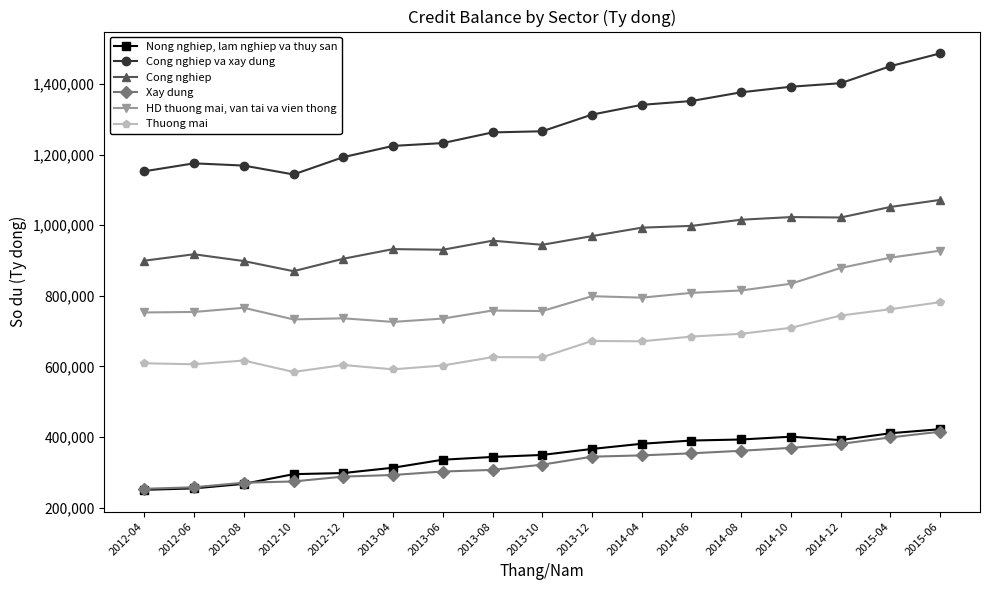

Which series has the widest spread of values?

Cong nghiep va xay dung